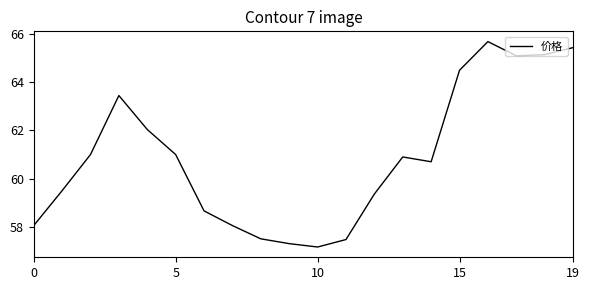

What is the greatest value displayed?

65.7